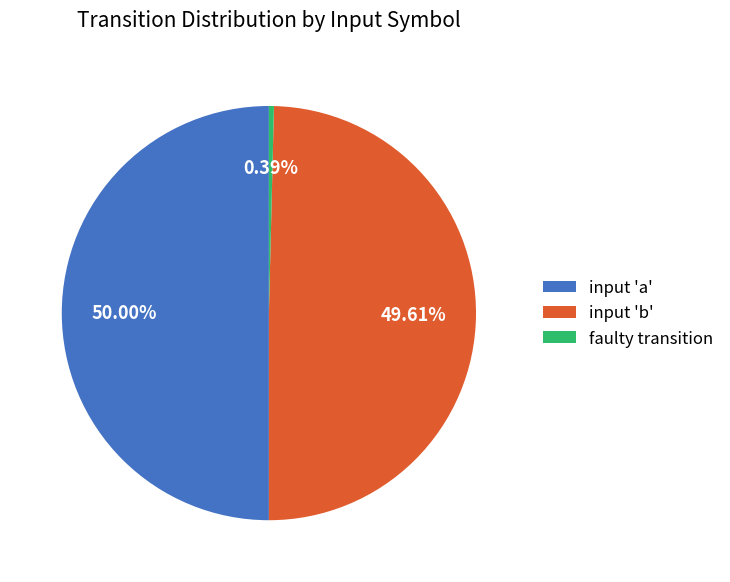

Is input 'a' the majority of the pie?

No